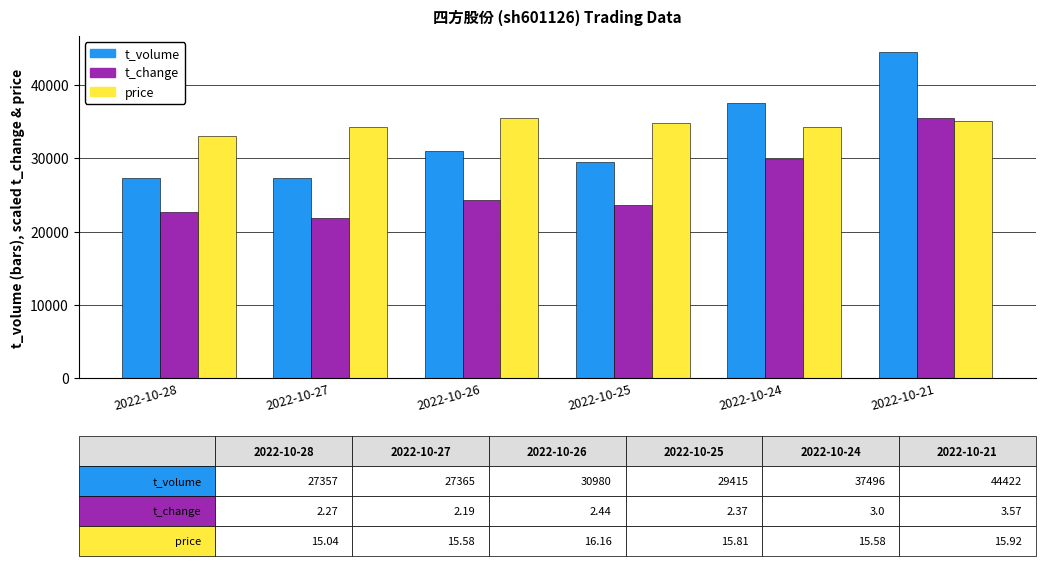

Between 2022-10-28 and 2022-10-26, which series saw the biggest shift?

t_volume